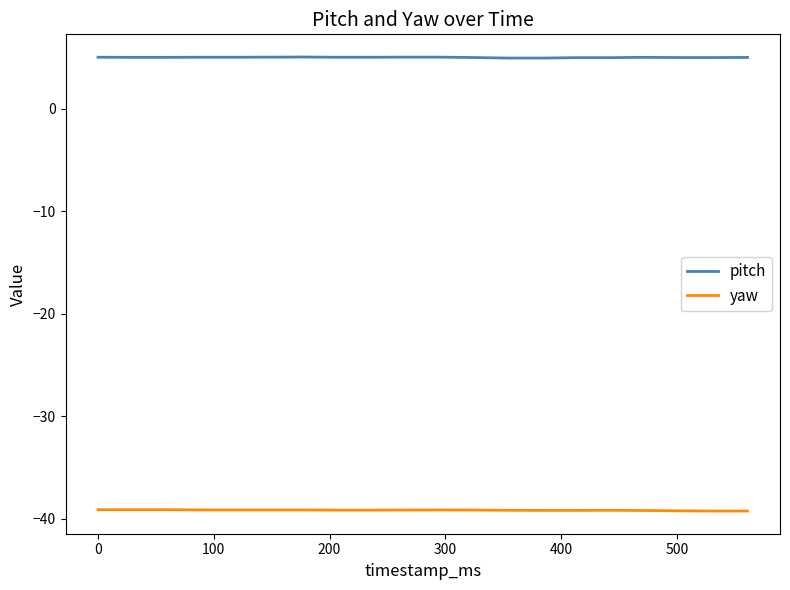

Rank the series by their maximum value, from highest to lowest.

pitch, yaw